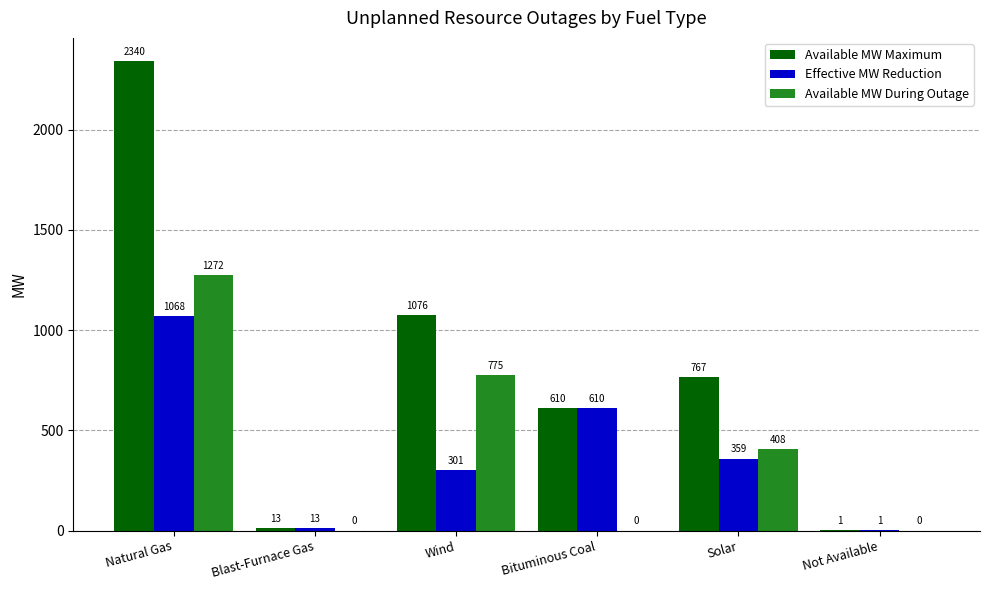

Is the value of Effective MW Reduction at Blast-Furnace Gas greater than the value of Available MW During Outage at Solar?

No